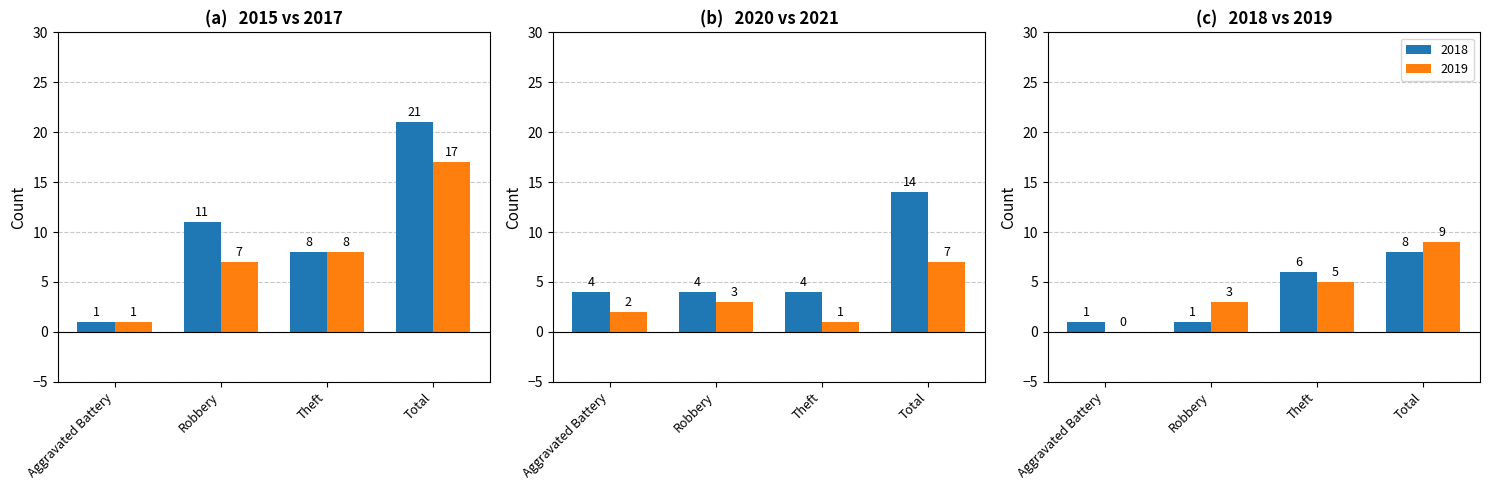

What is the minimum value for 2020?

4